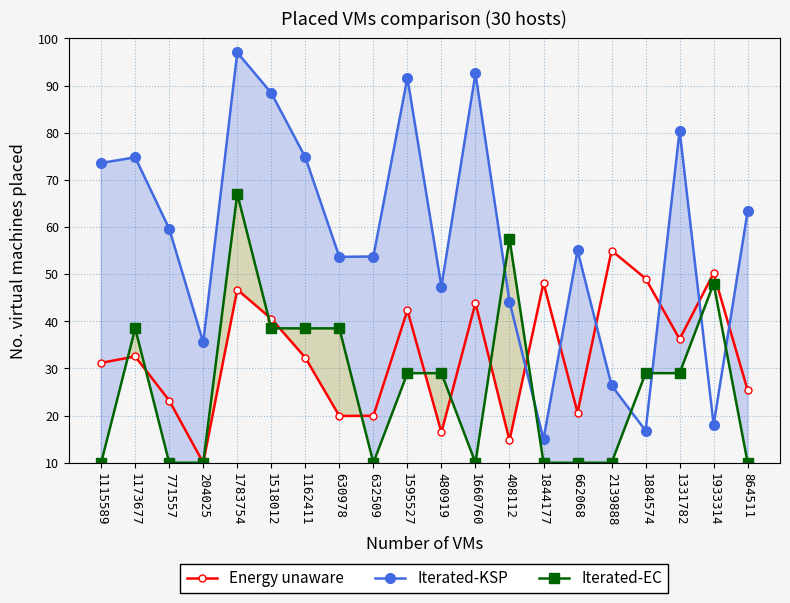

Is it true that Iterated-KSP equals 88.4 at 1518012?

True